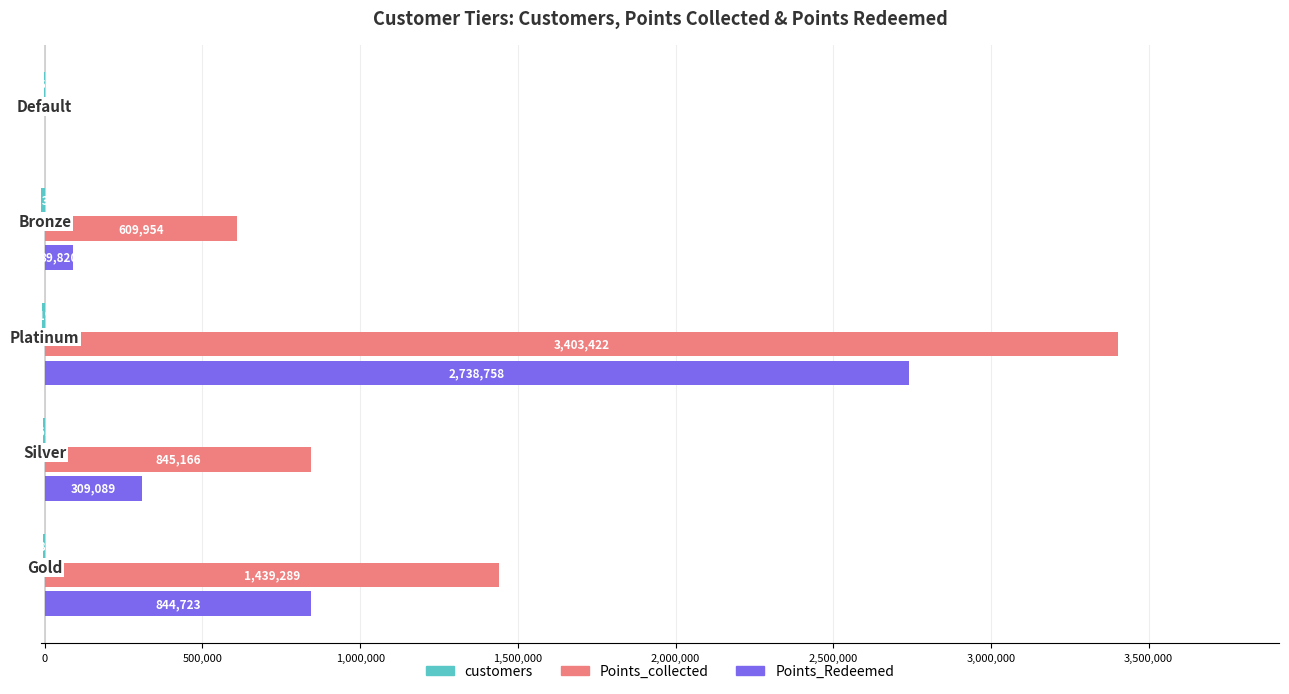

What is the sum of all Points_Redeemed values?

3982390